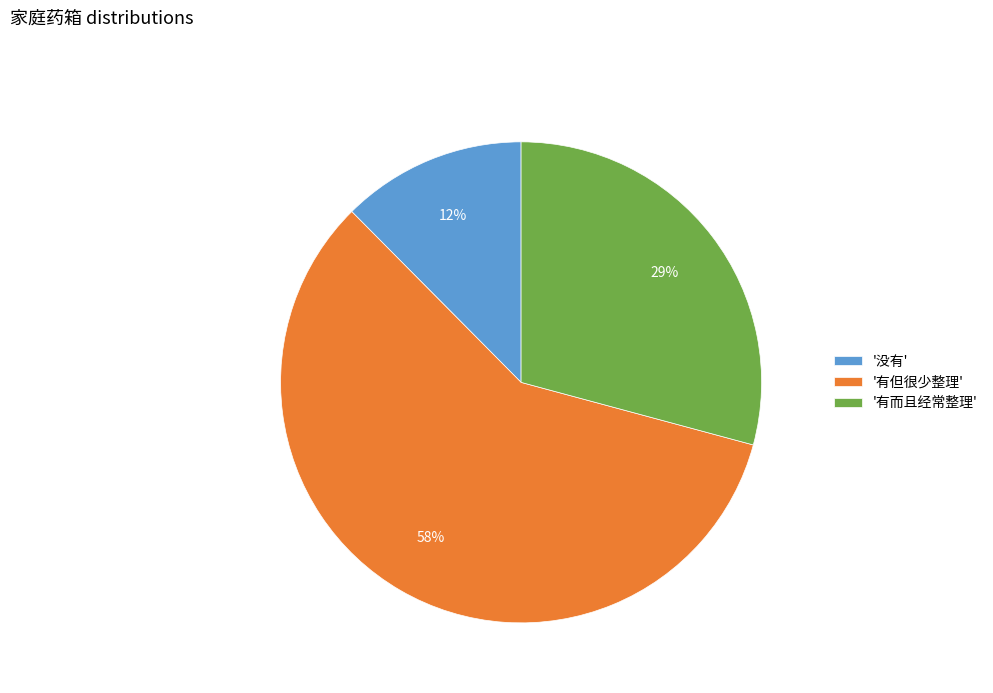

Does '没有' represent more than half of the total?

No